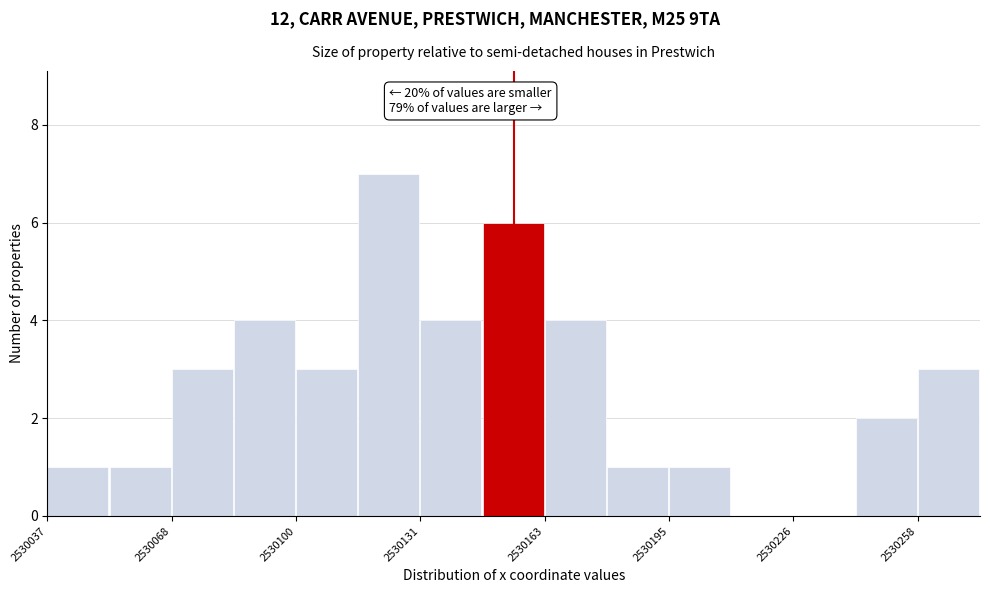

Around what value on the x-axis is the tallest bar? Give the approximate position of its centre, as read against the axis.

2530125